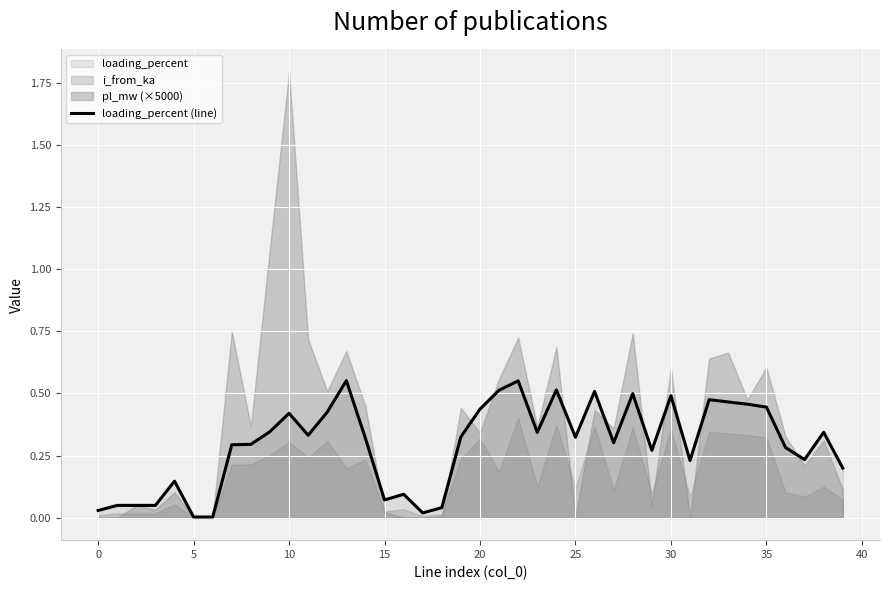

How many lines are shown in the chart?

1